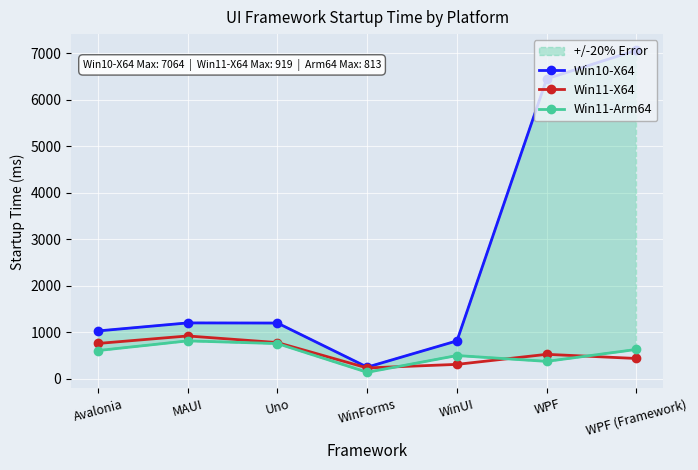

What is the value of the Win11-X64 point at the 7th from the left?

434.8